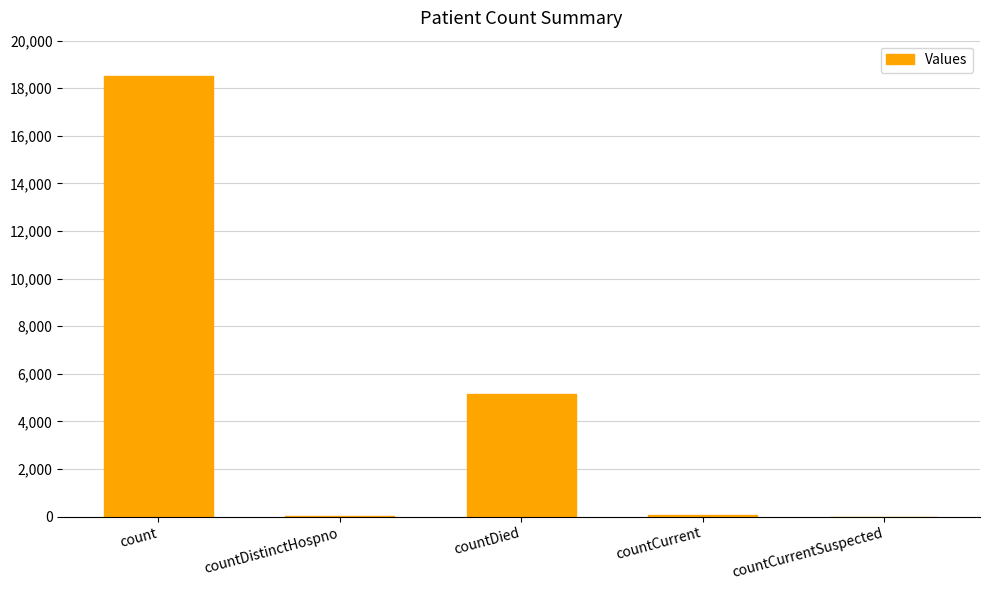

The chart shows a value of 18510 at count. True or false?

True